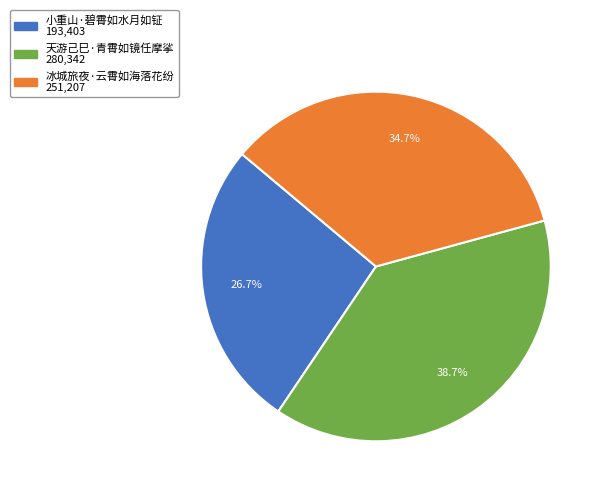

Is there a majority slice in this chart?

No